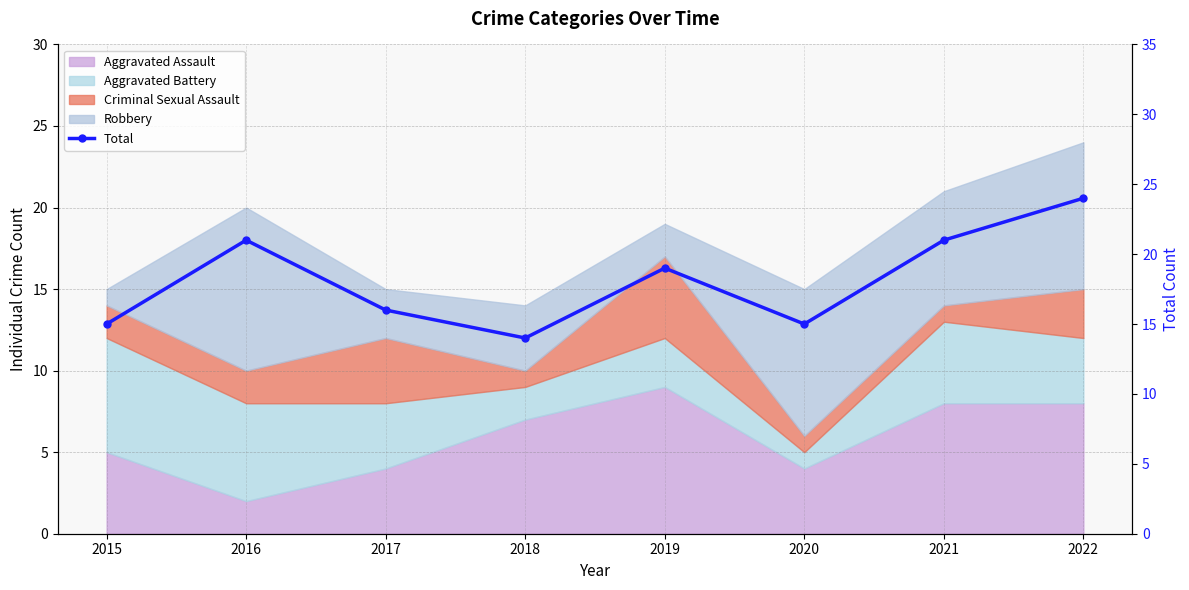

What is the value of the 1st point from the left?

15